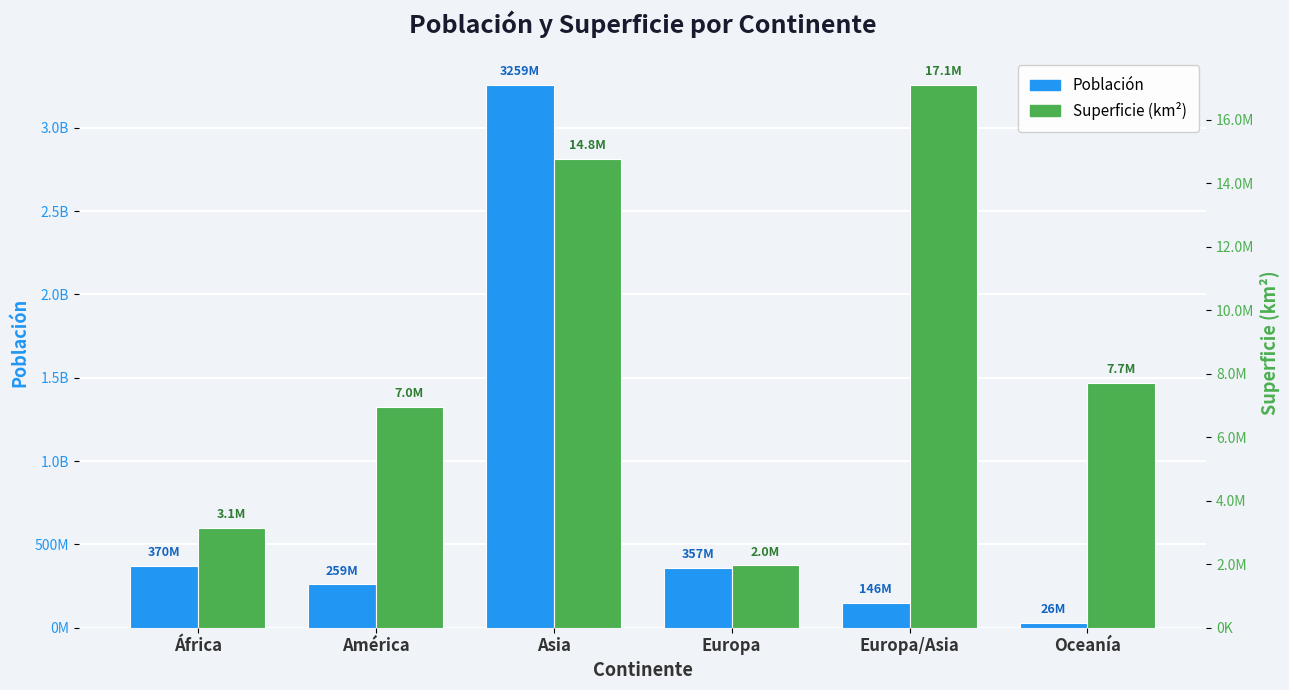

Read the Población value at Asia, to the nearest 10.

3258511380